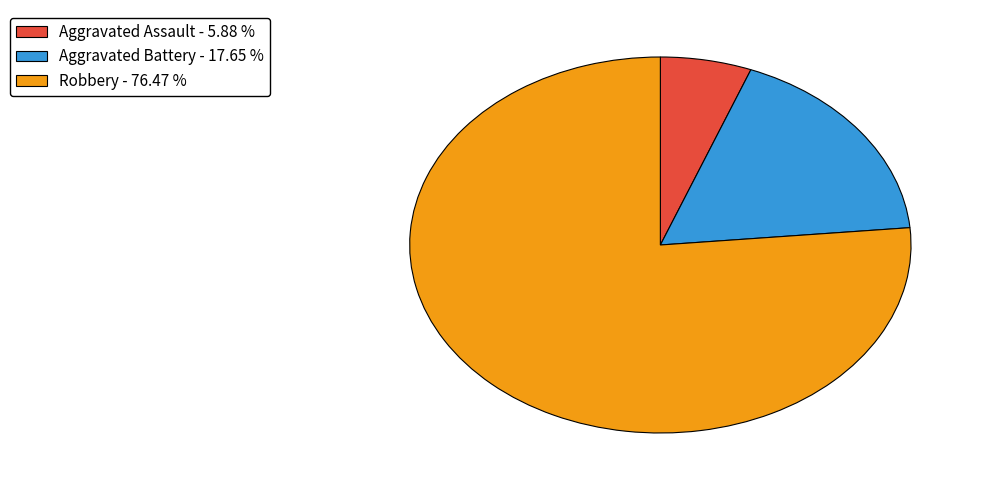

Is it true that Aggravated Assault is 6% of the pie?

True